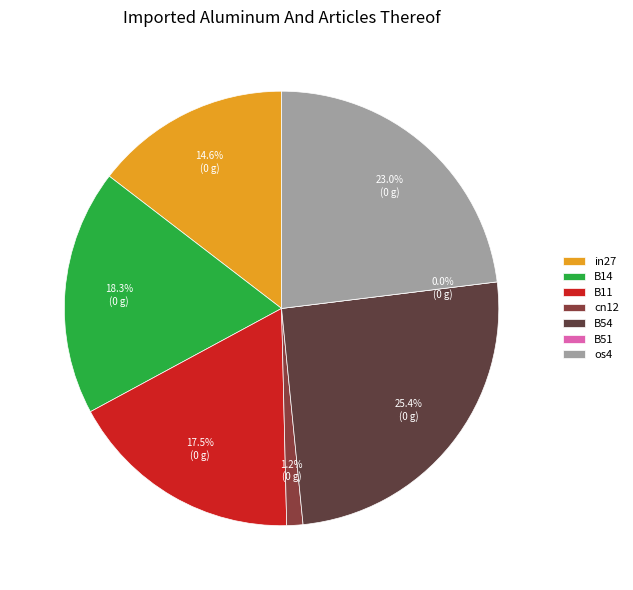

To the nearest percent, what is the combined percentage of B51 and in27?

15%